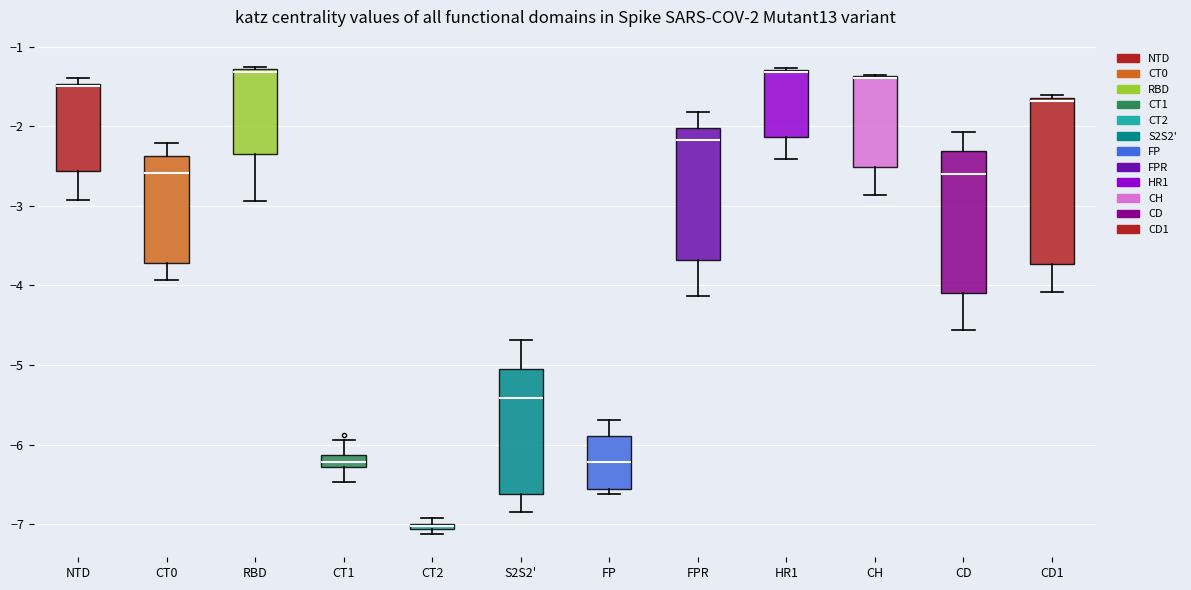

Which box is the tallest, from its lower edge to its upper edge?

CD1